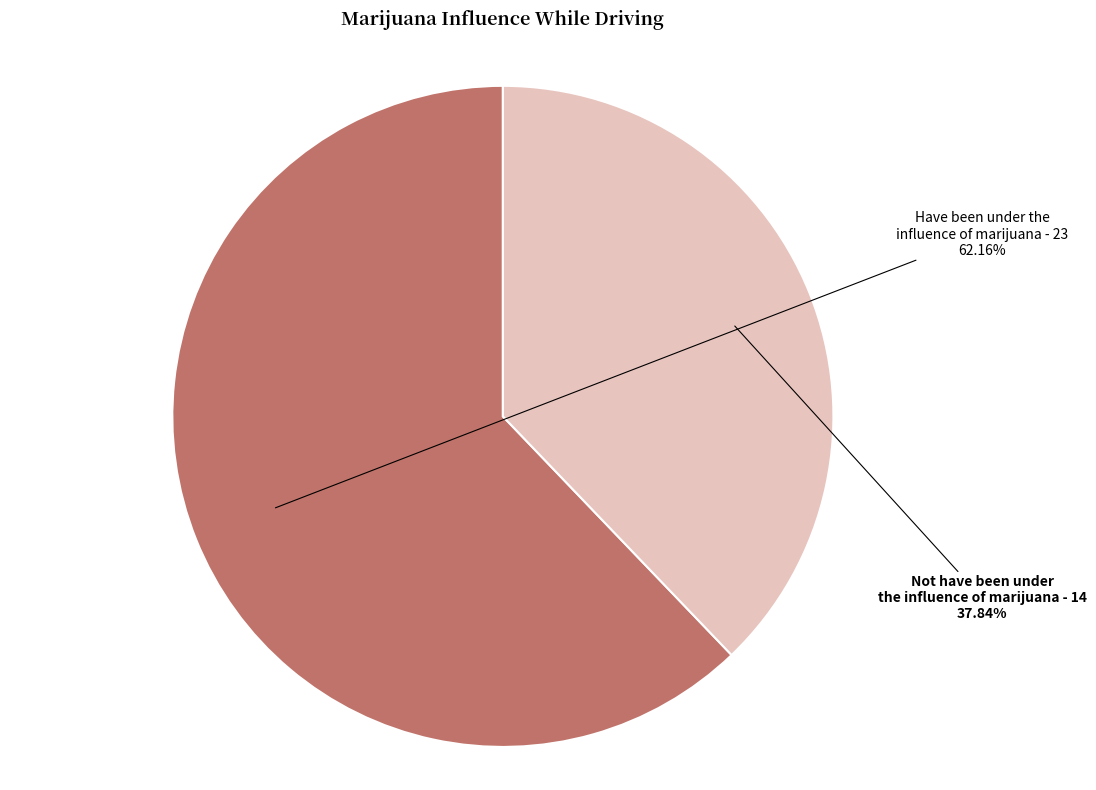

Rank the categories by value from lowest to highest.

Not have been under the influence of marijuana, Have been under the influence of marijuana